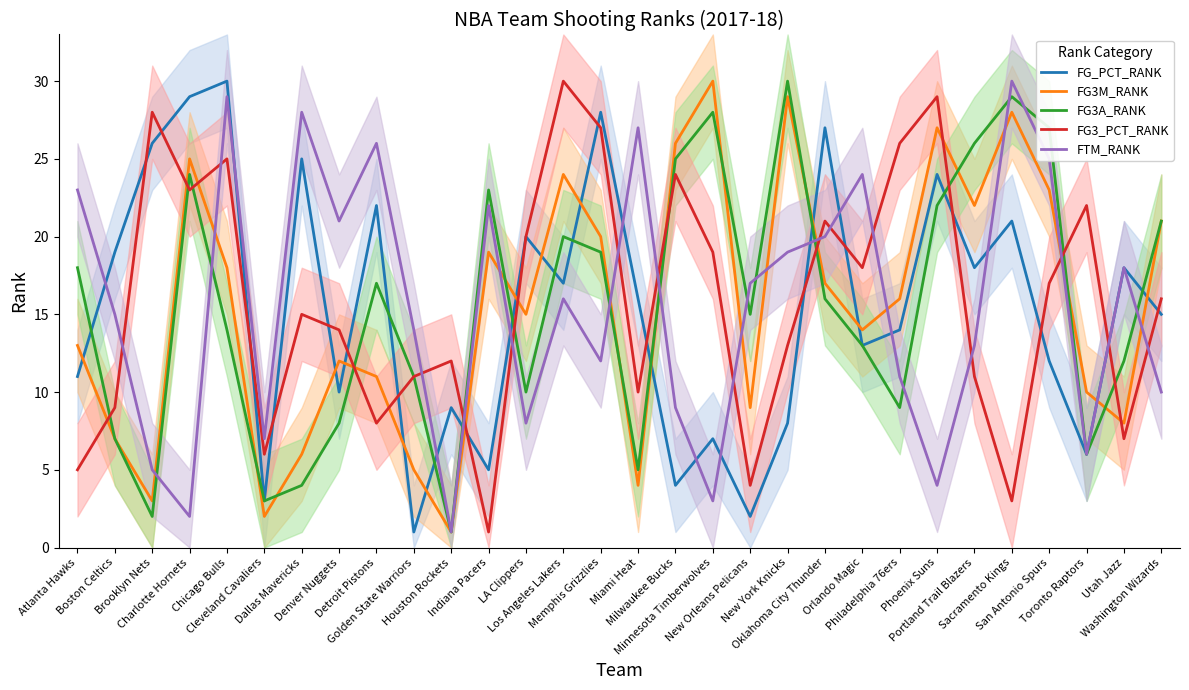

Between Orlando Magic and Chicago Bulls, which is larger?

Chicago Bulls